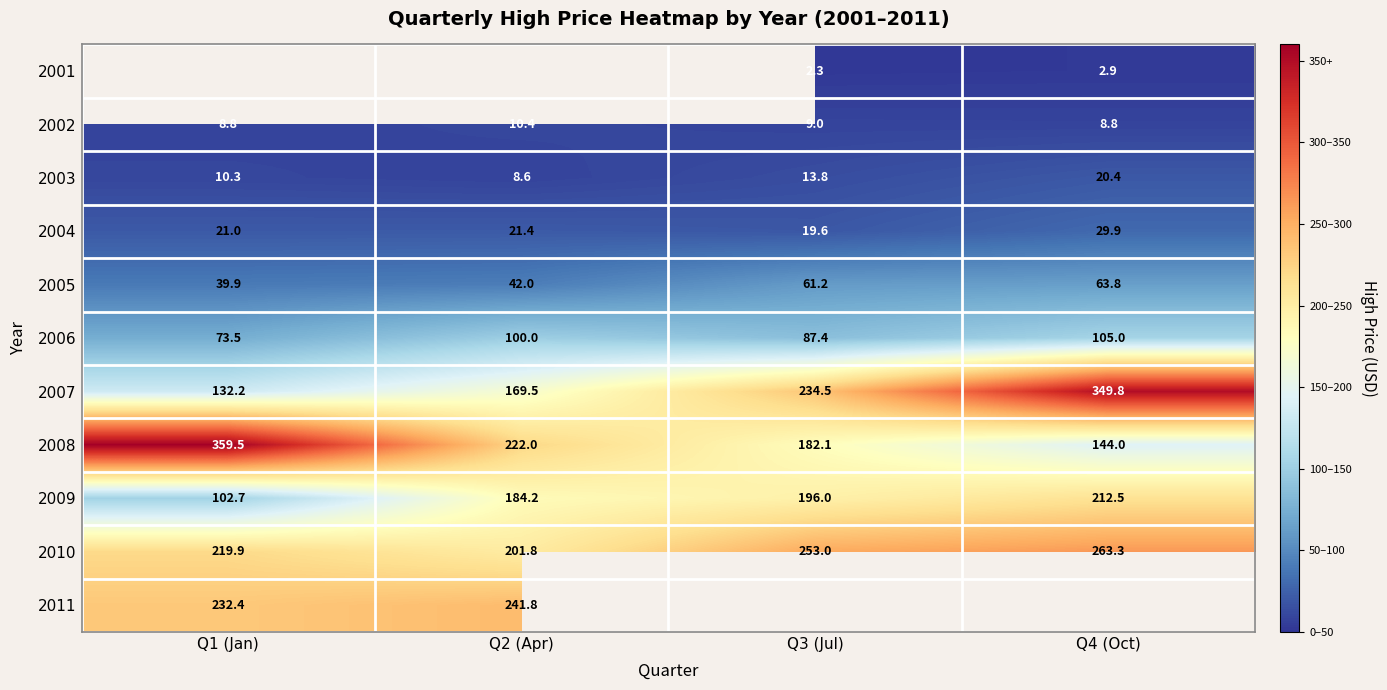

Is the value of 2007 at Q1 (Jan) greater than the value of 2002 at Q2 (Apr)?

Yes